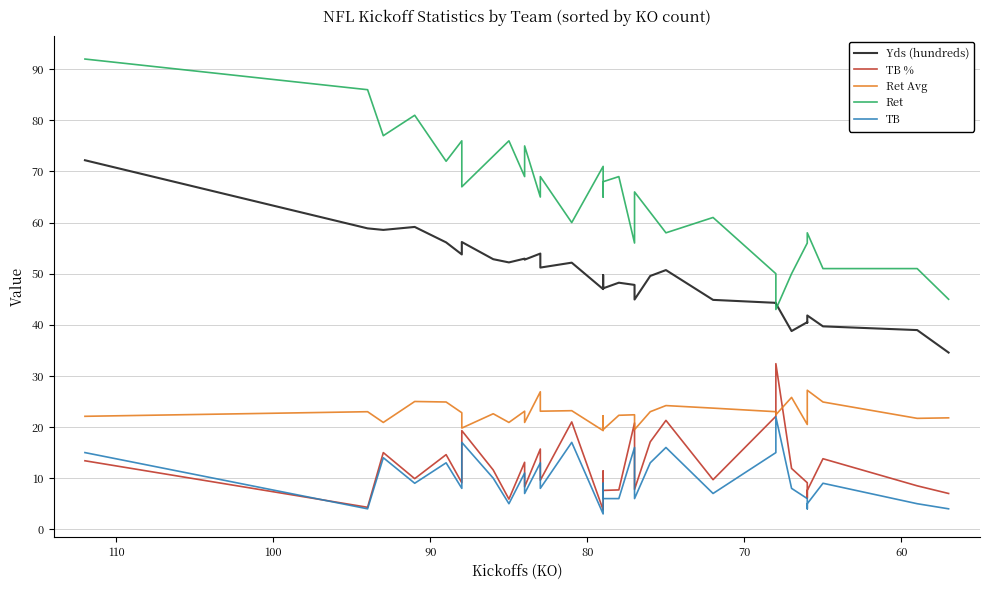

What is the average value of the TB series?

9.7